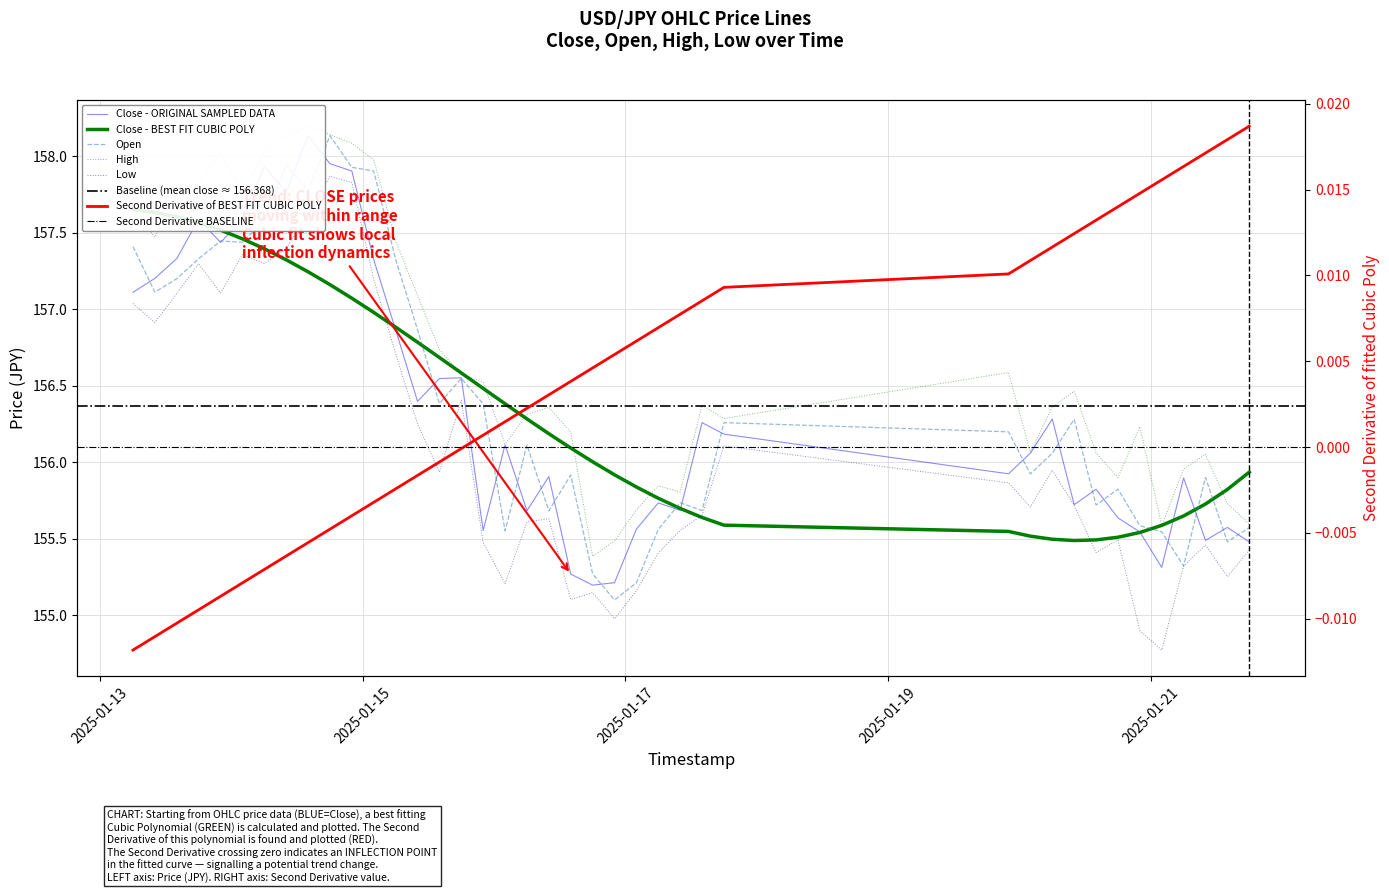

List the series in order of their peak value, highest first.

high, open, close, low